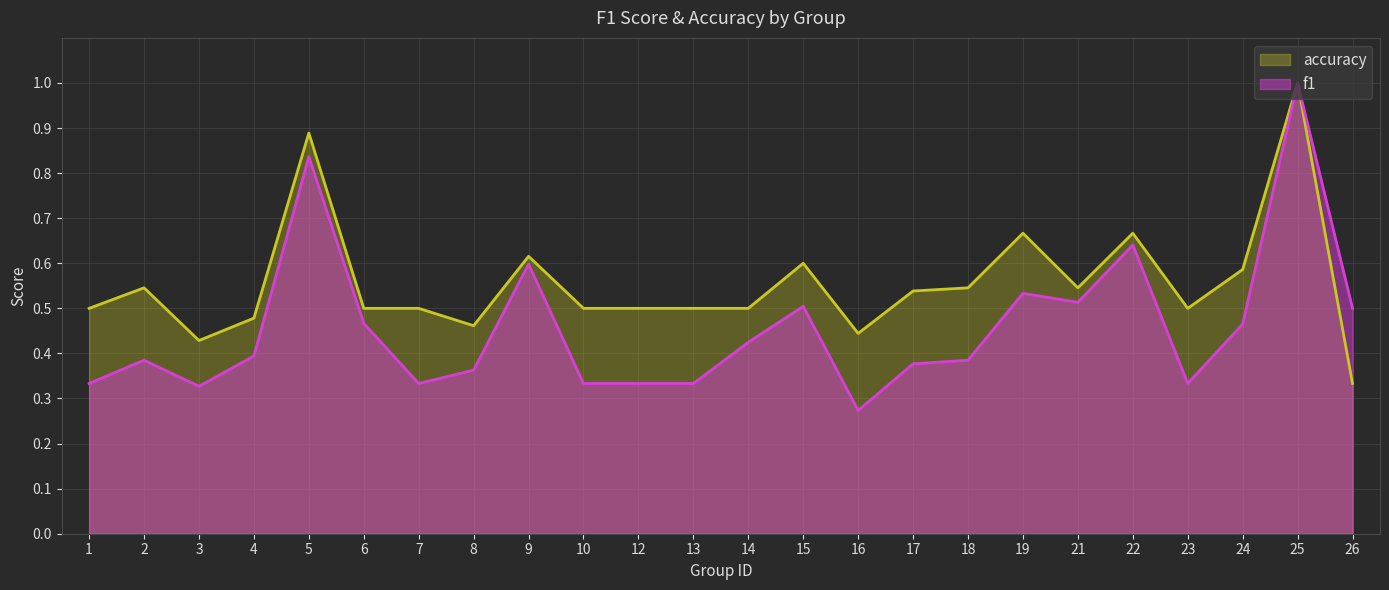

Rank the categories by accuracy value from lowest to highest.

26, 3, 16, 8, 4, 1, 6, 7, 10, 12, 13, 14, 23, 17, 2, 18, 21, 24, 15, 9, 19, 22, 5, 25